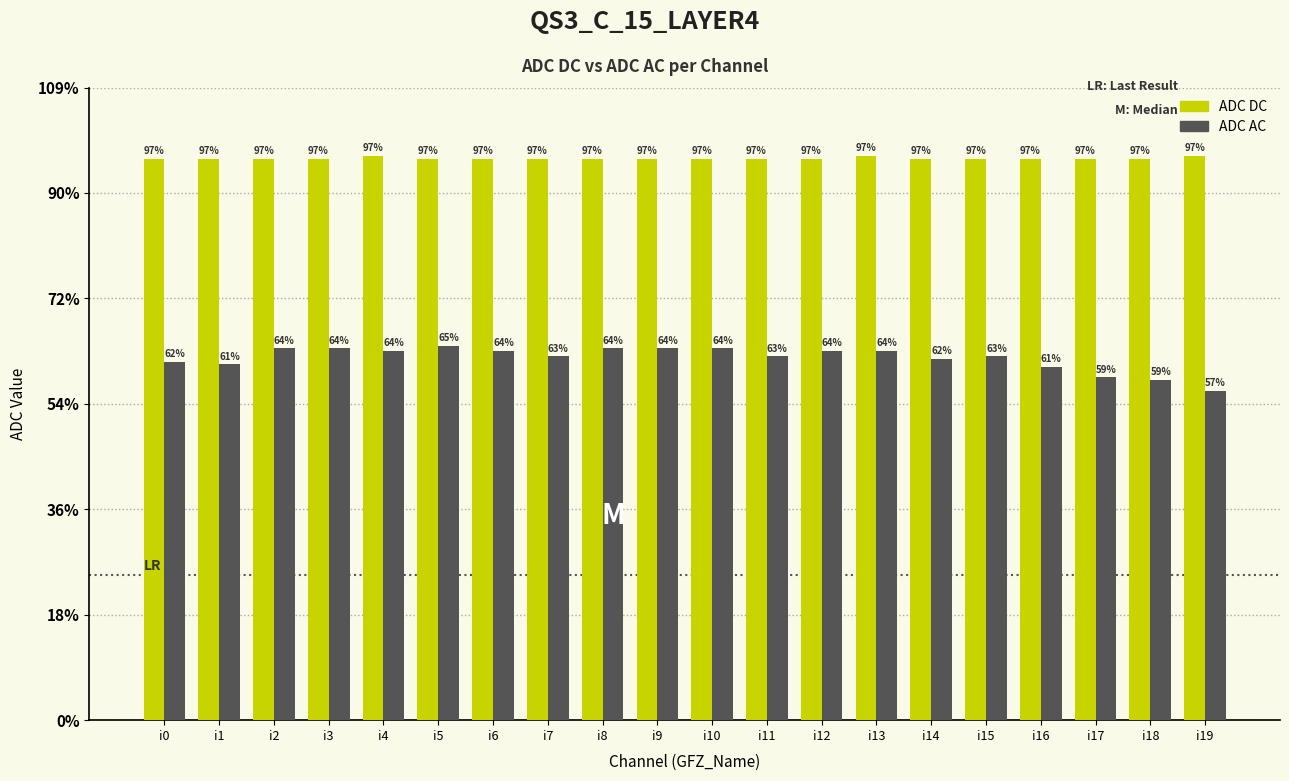

Which category has the highest value in the ADC AC series?

i5